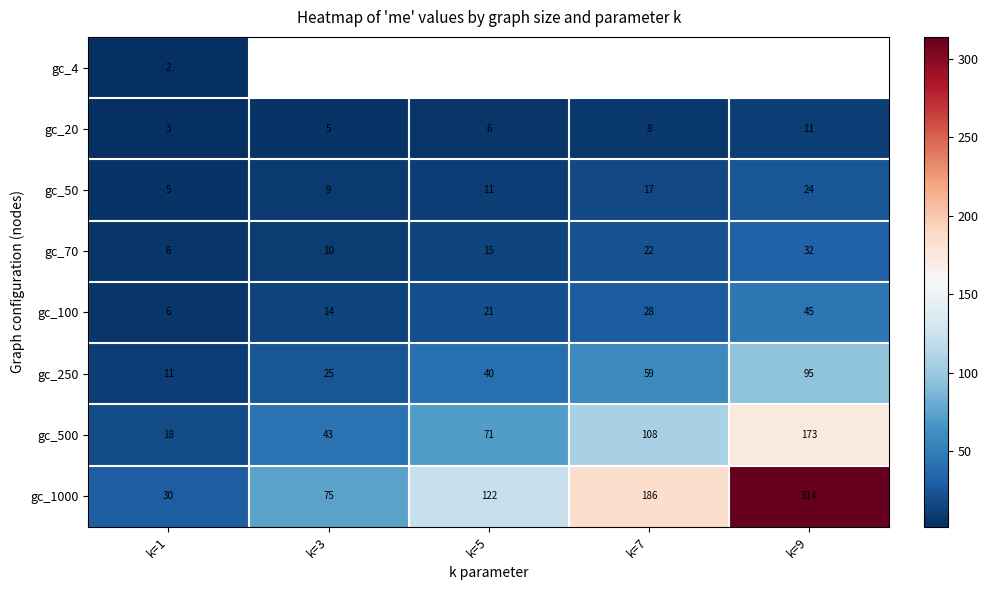

Rank the categories by gc_100 value from lowest to highest.

k=1, k=3, k=5, k=7, k=9